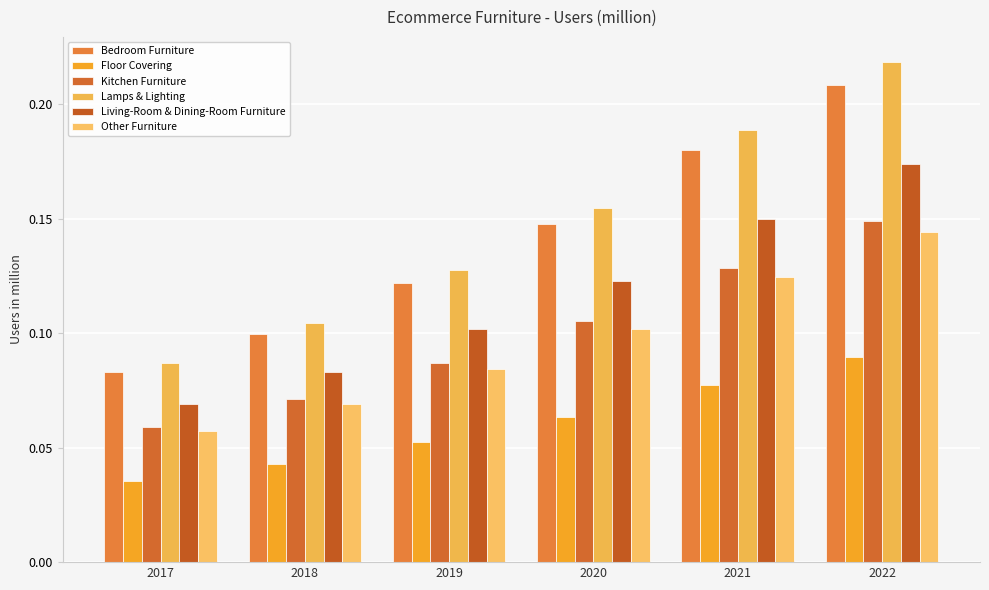

What is the maximum value for Living-Room & Dining-Room Furniture?

0.2